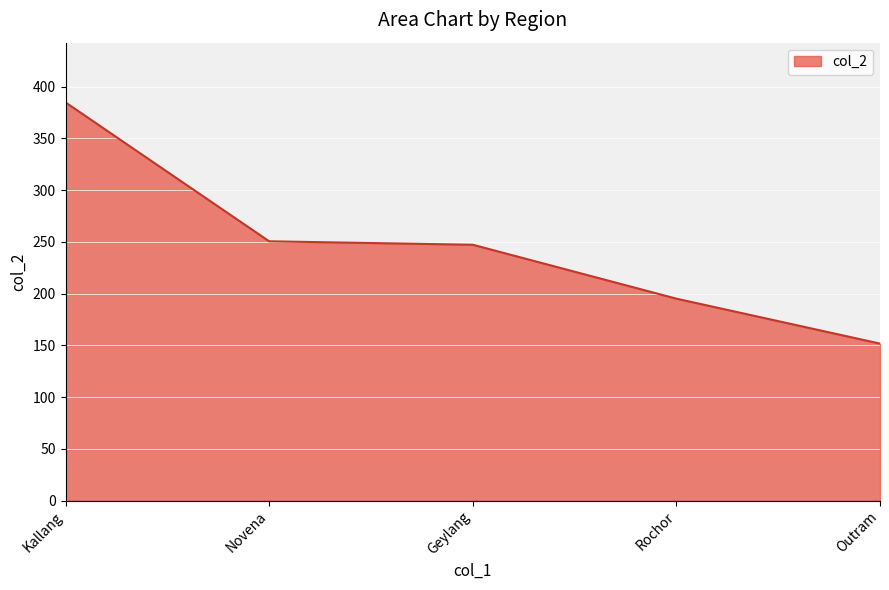

What is the sum of all values?

1229.6